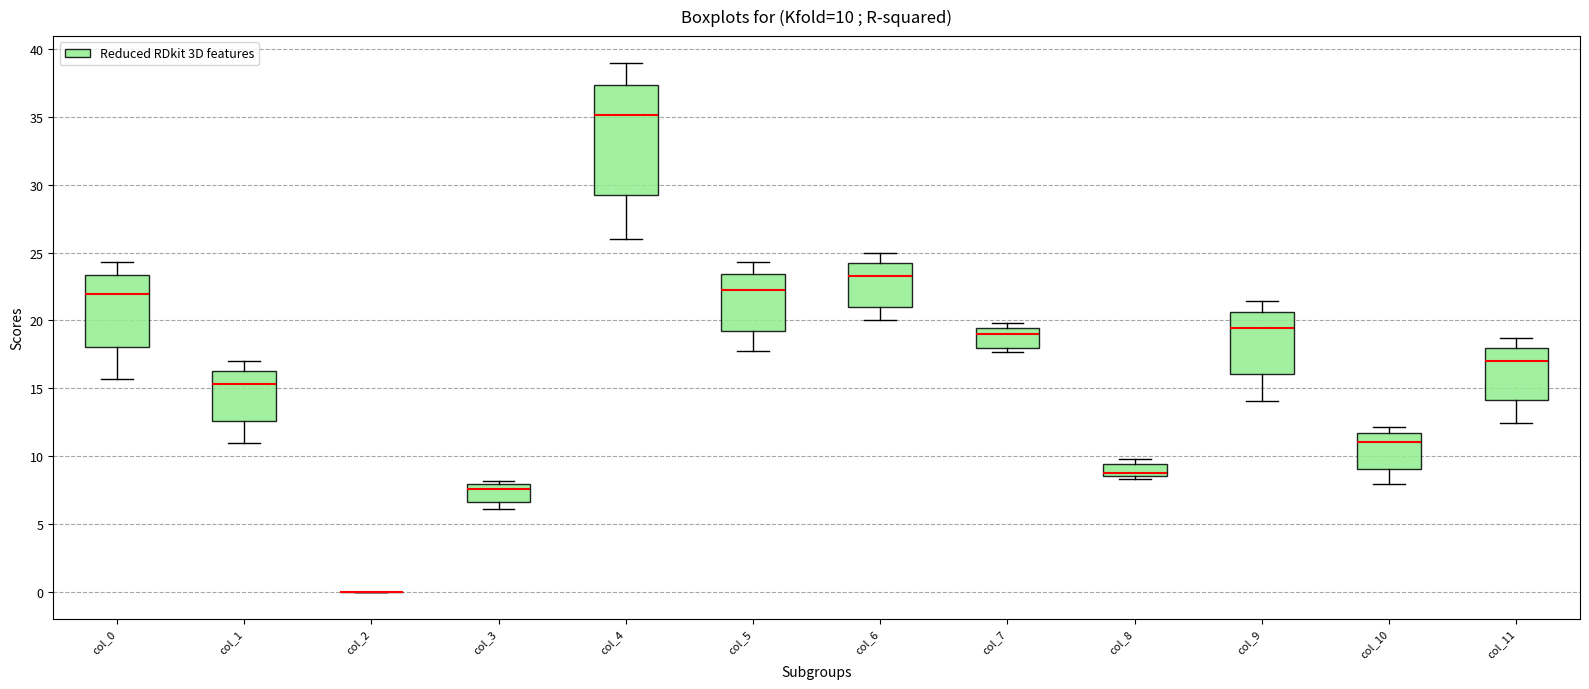

Which box is the tallest, from its lower edge to its upper edge?

col_4